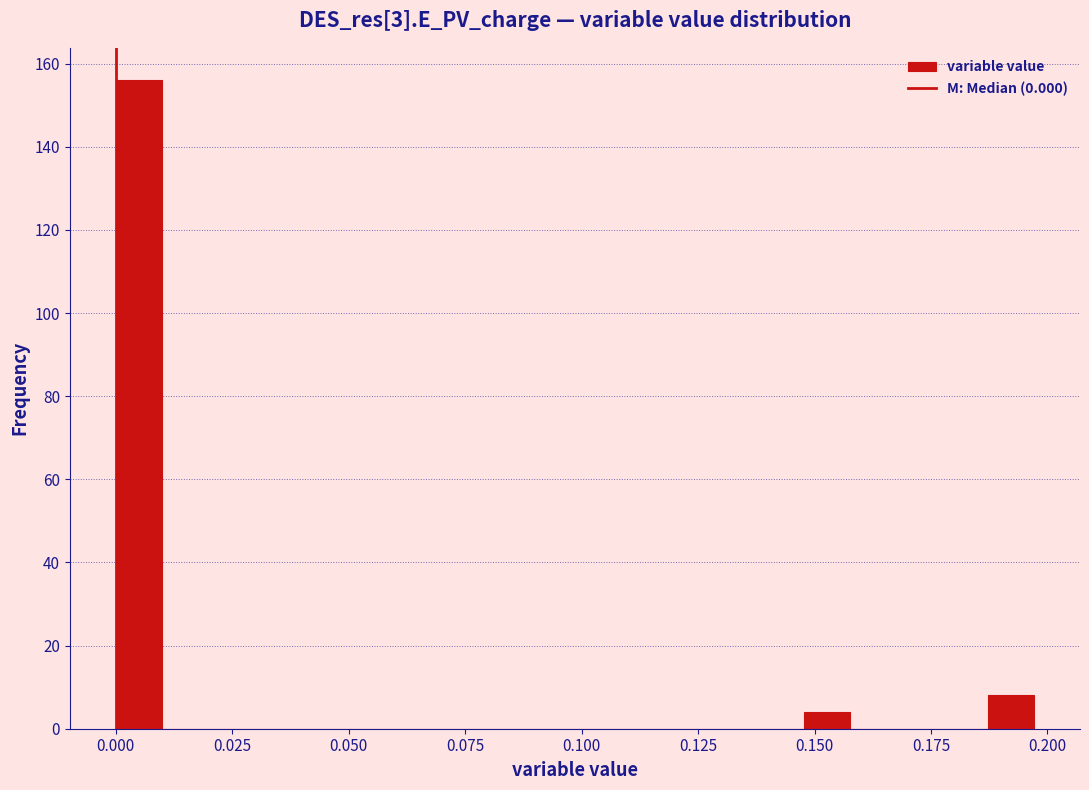

Read against the x-axis, roughly where is the centre of the tallest bar?

0.005